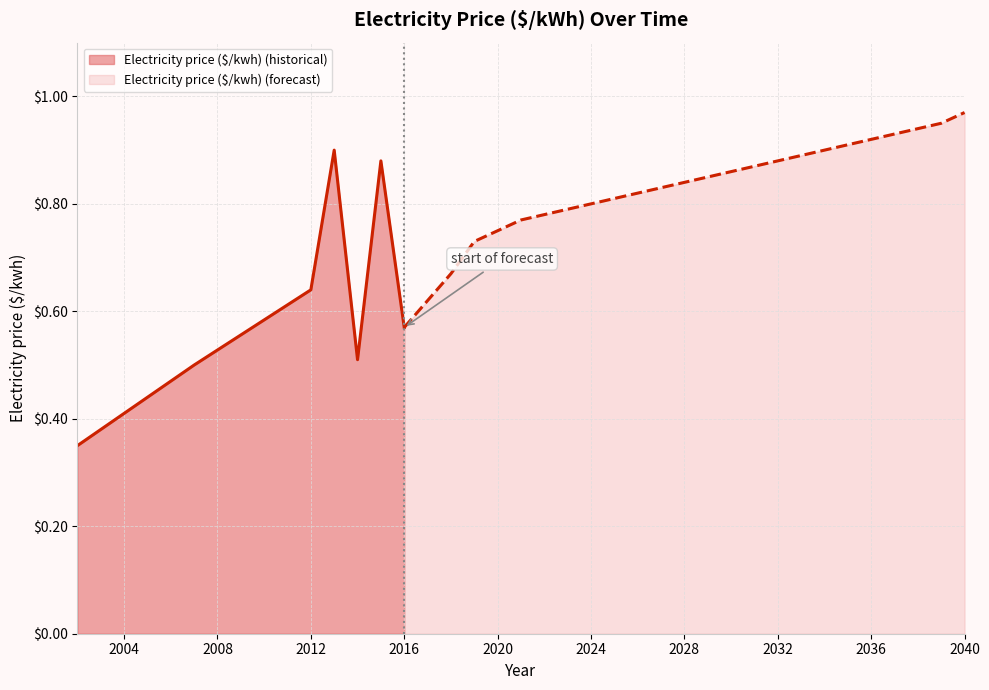

What is the average value?

0.8